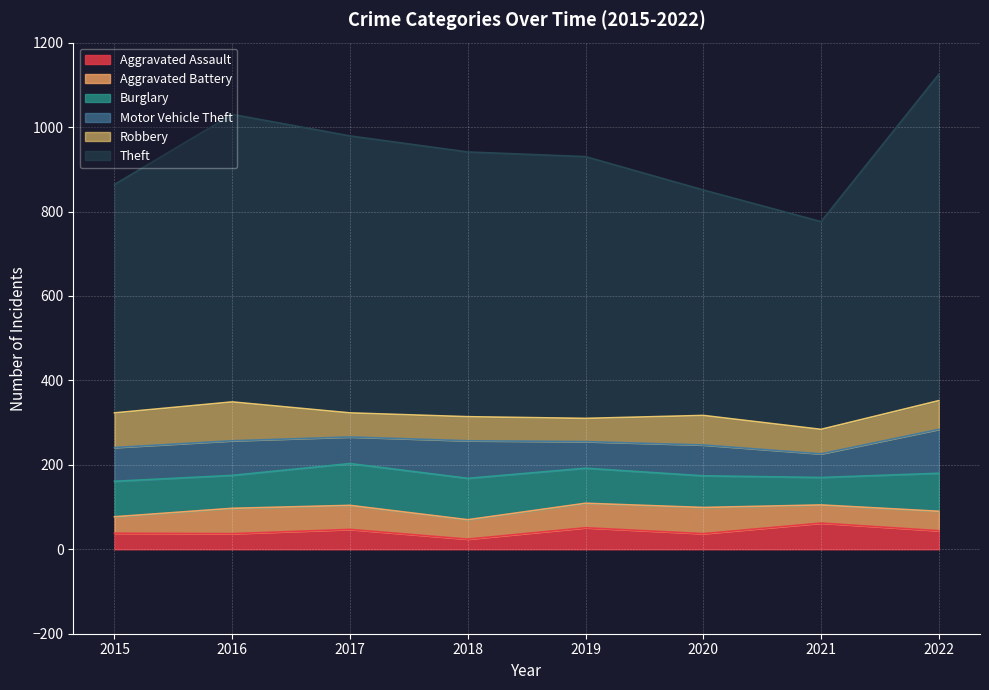

How many interior local valleys does the Aggravated Assault series have?

3